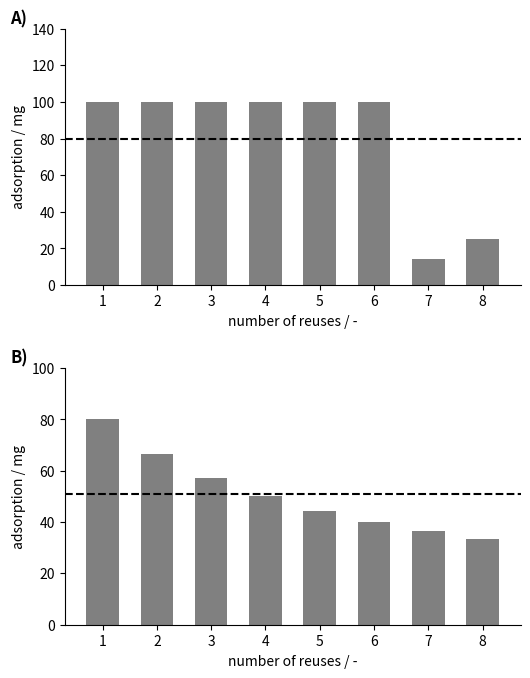

What is the value of the adsorption A bar at the 1st from the left?

100.0